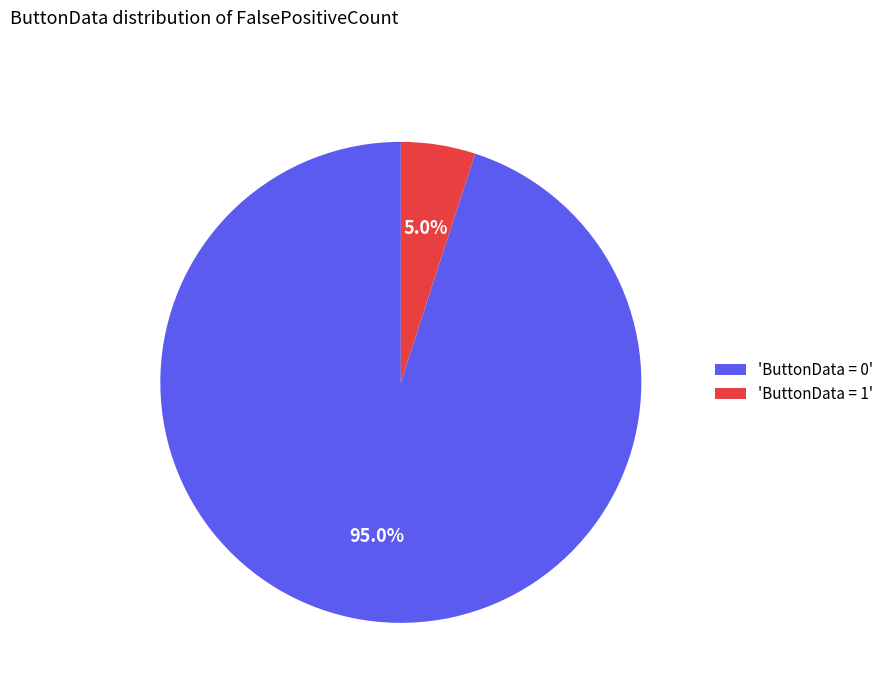

What is the majority slice?

'ButtonData = 0'